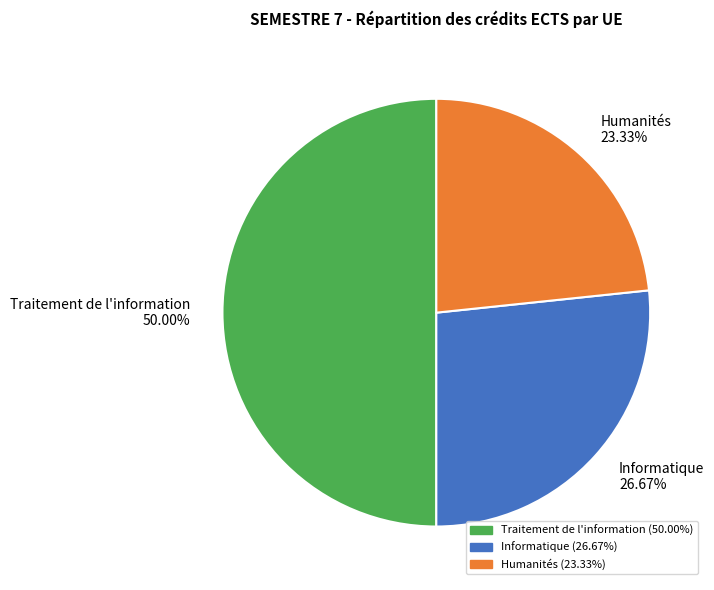

Rank the categories by value from highest to lowest.

Traitement de l'information, Informatique, Humanités